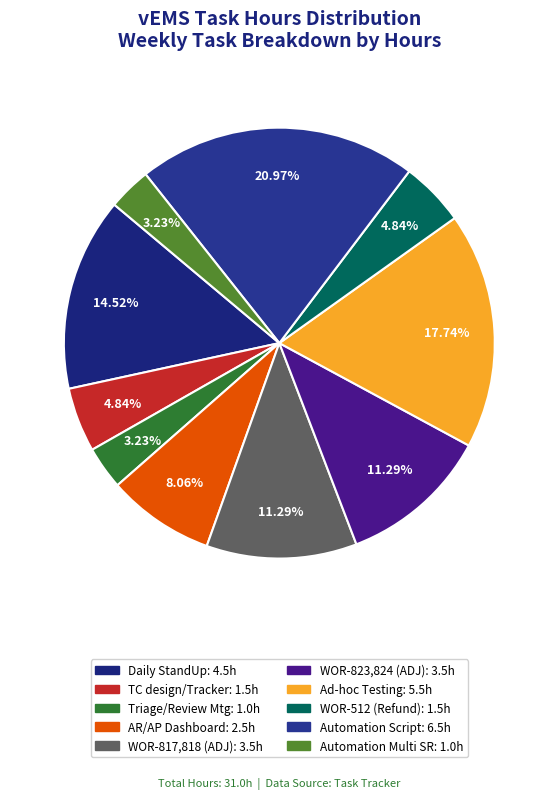

To the nearest percent, what is the average slice percentage?

10%